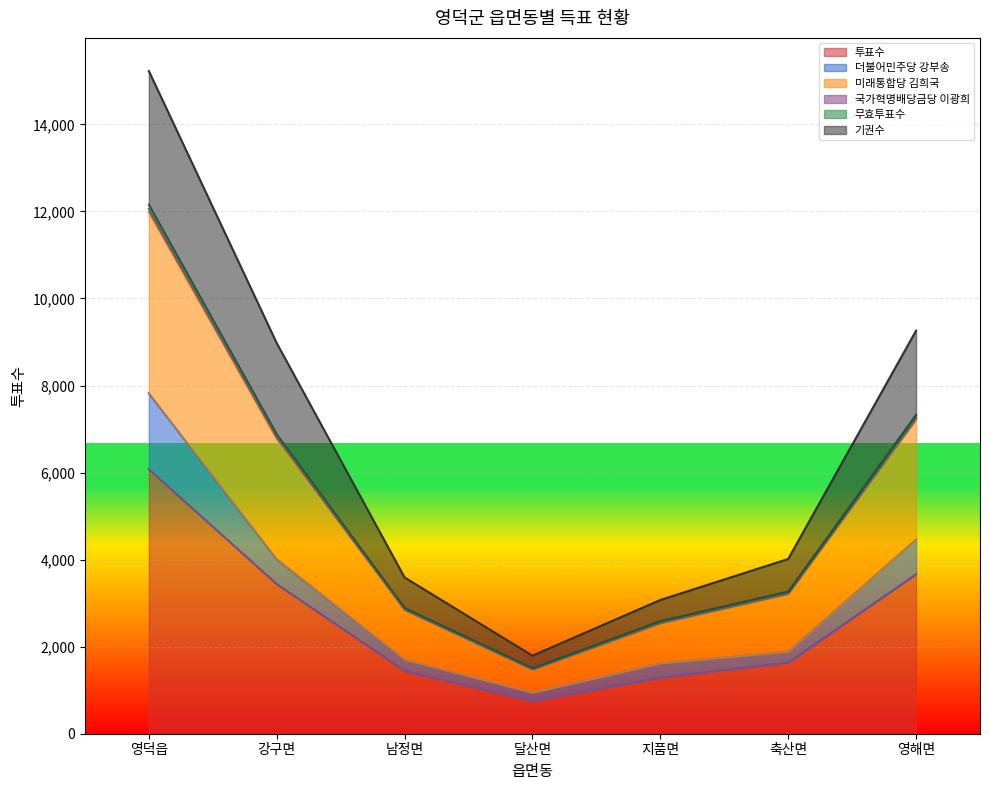

At which label does 투표수 reach its minimum?

달산면